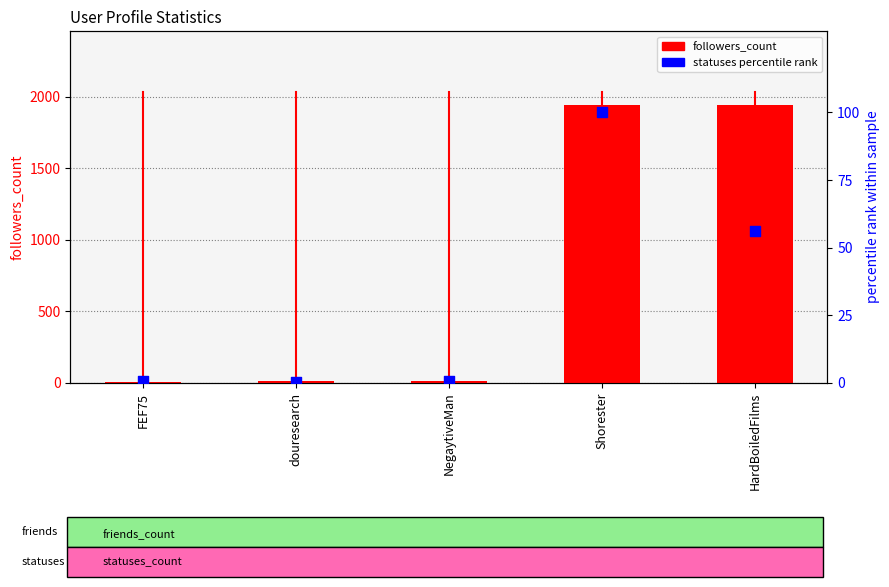

Which series has the largest total across all categories?

followers_count